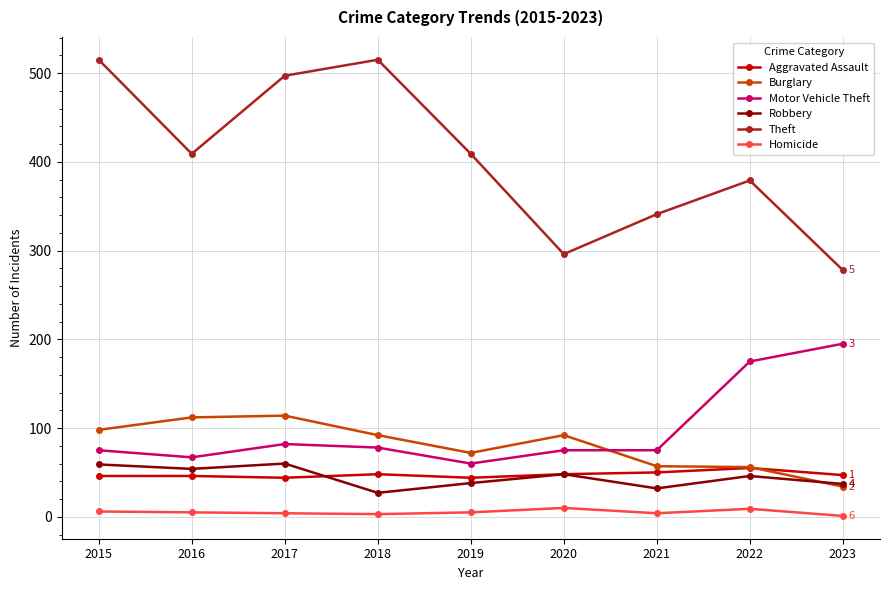

Which series has the largest total across all categories?

Theft